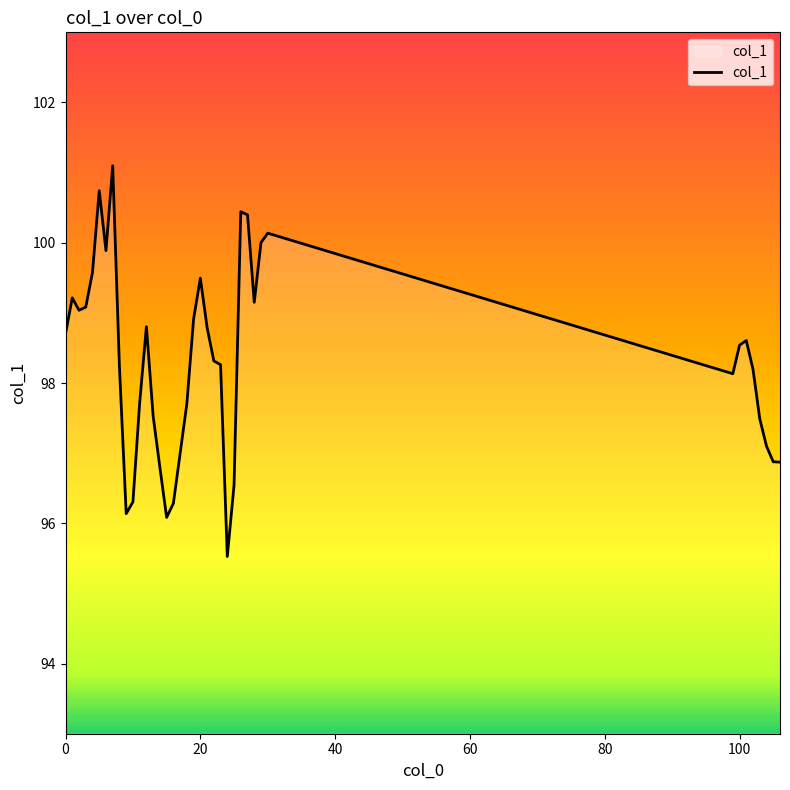

What is the minimum value shown in the chart?

95.5